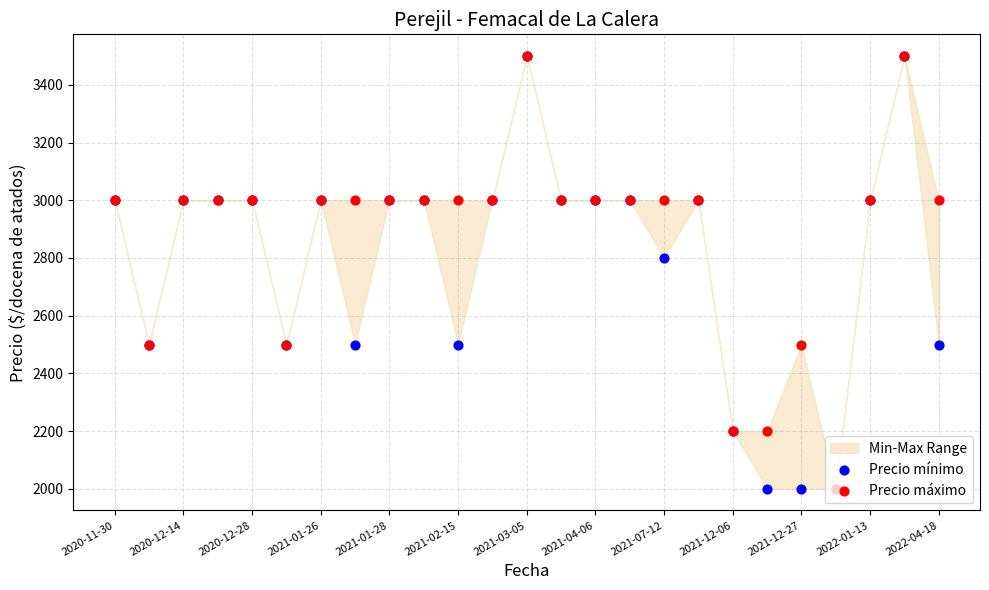

Which series has the largest total across all categories?

Precio máximo